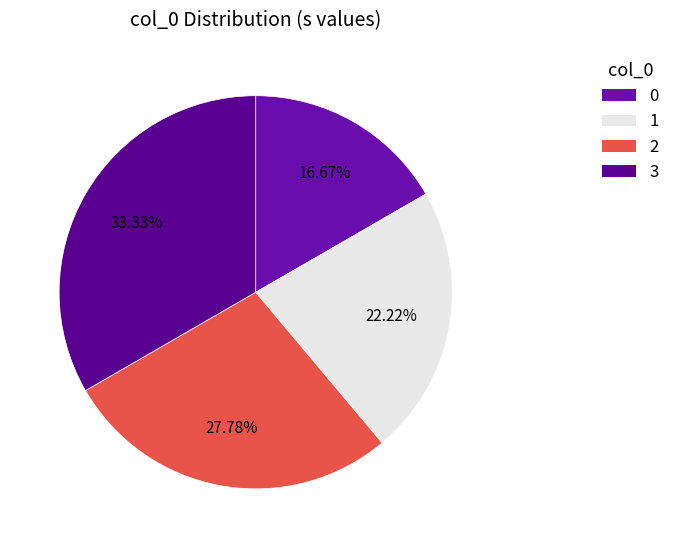

To the nearest percent, what is the difference between the largest and smallest slice percentages?

17%